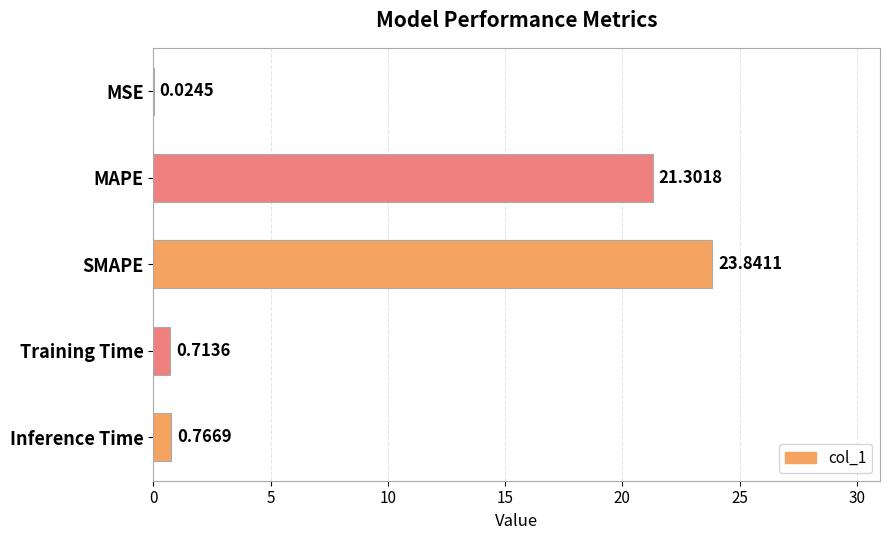

What is the change in value from MSE to MAPE?

+21.3